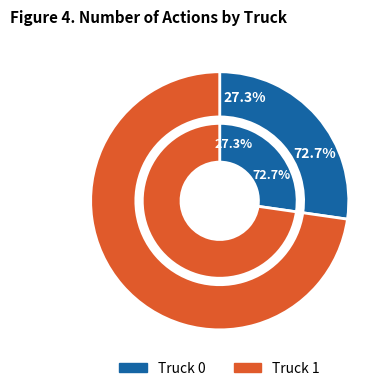

Which slice is the largest?

Truck 1